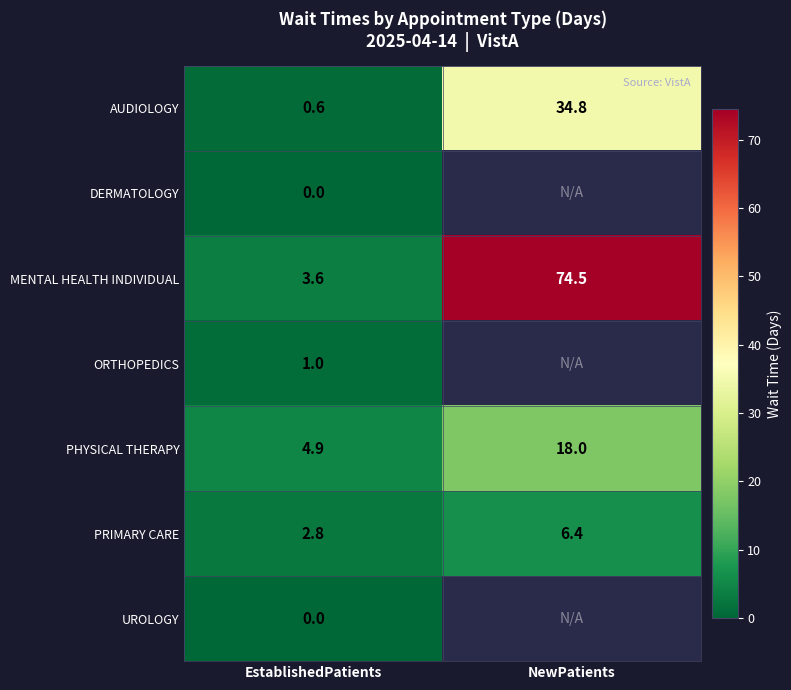

List the labels in order of PHYSICAL THERAPY value, smallest first.

EstablishedPatients, NewPatients